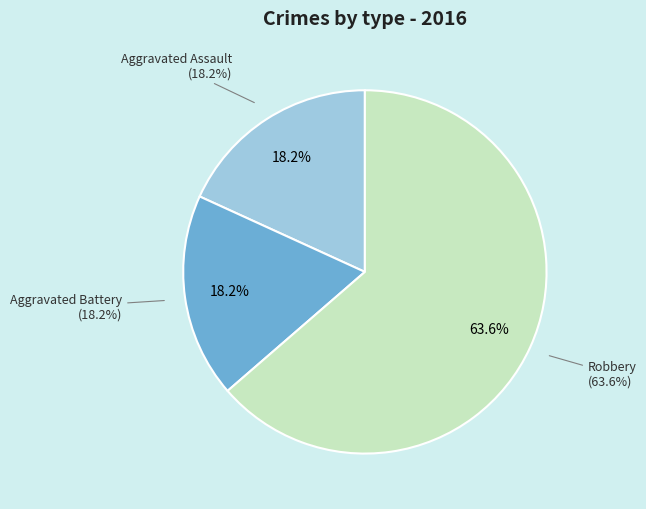

What is the largest slice in the pie chart?

Robbery